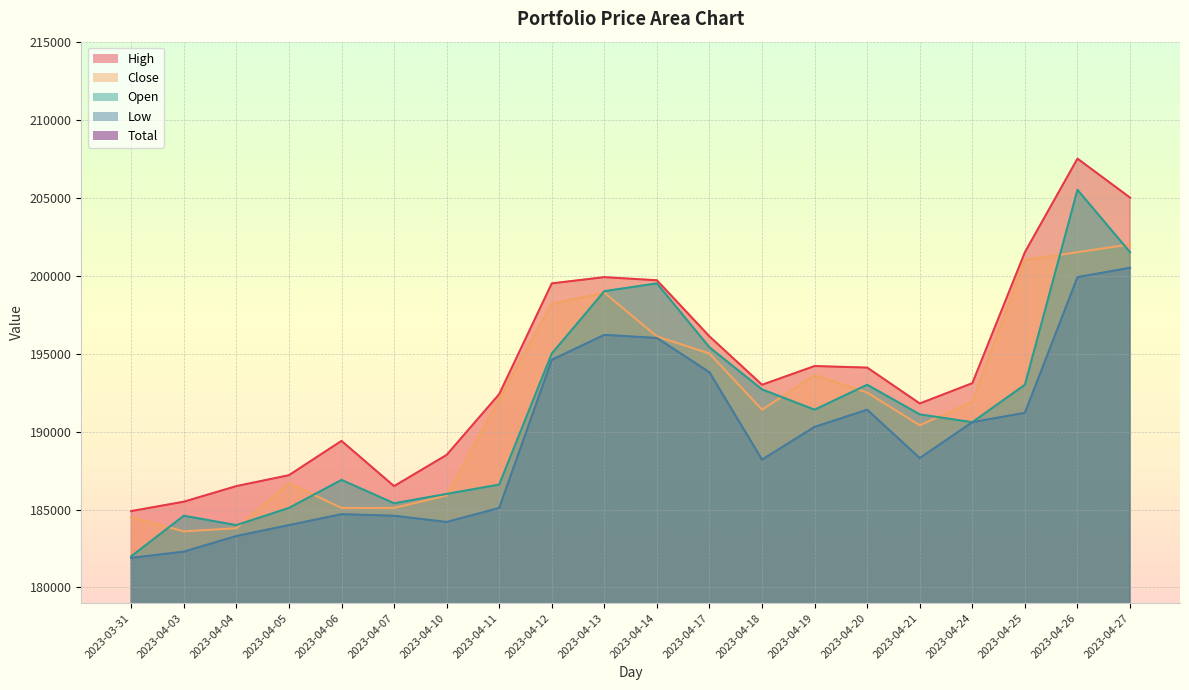

What is the total value across all series at 2023-04-06?

746100